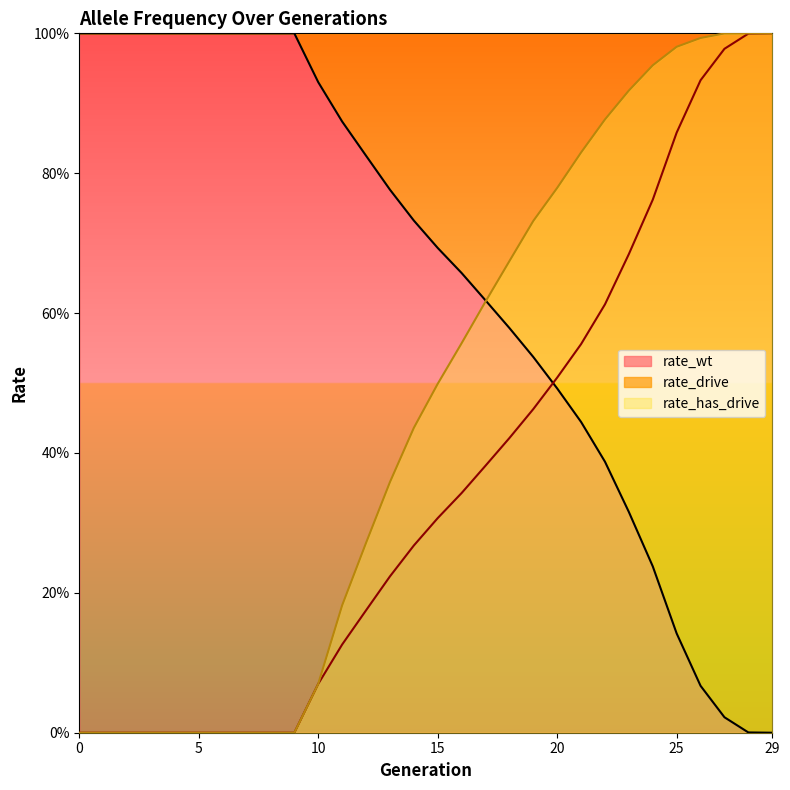

Rank the series at 5 from highest to lowest value.

rate_wt, rate_drive, rate_has_drive